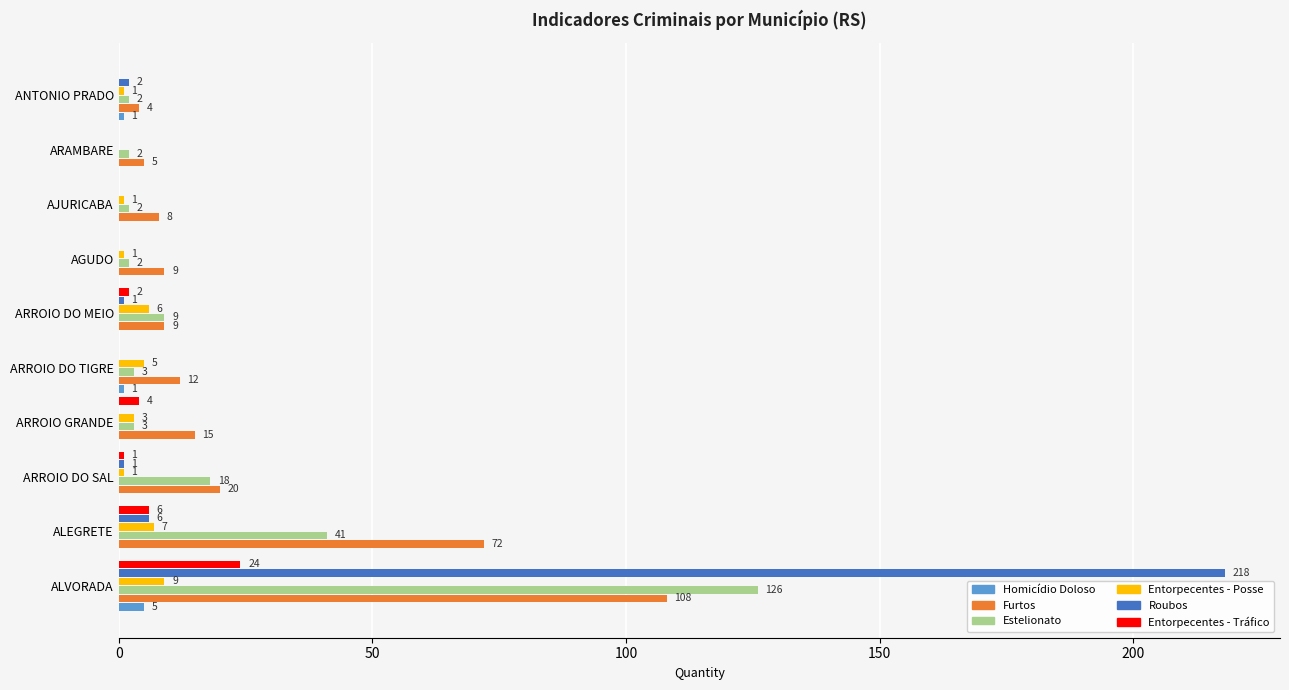

What is the sum of all Furtos values?

262